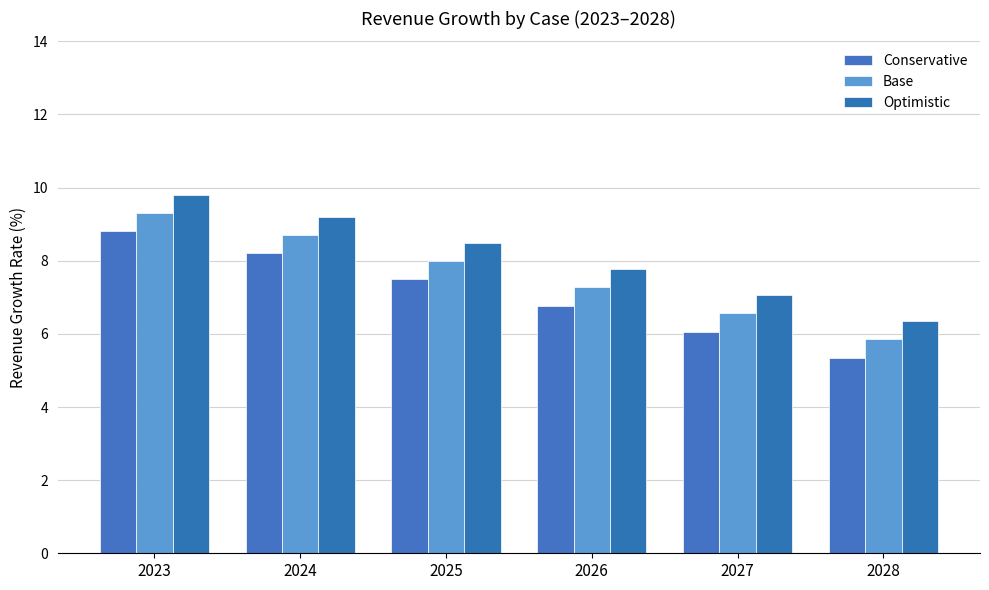

At which label does Conservative first exceed 7?

2023